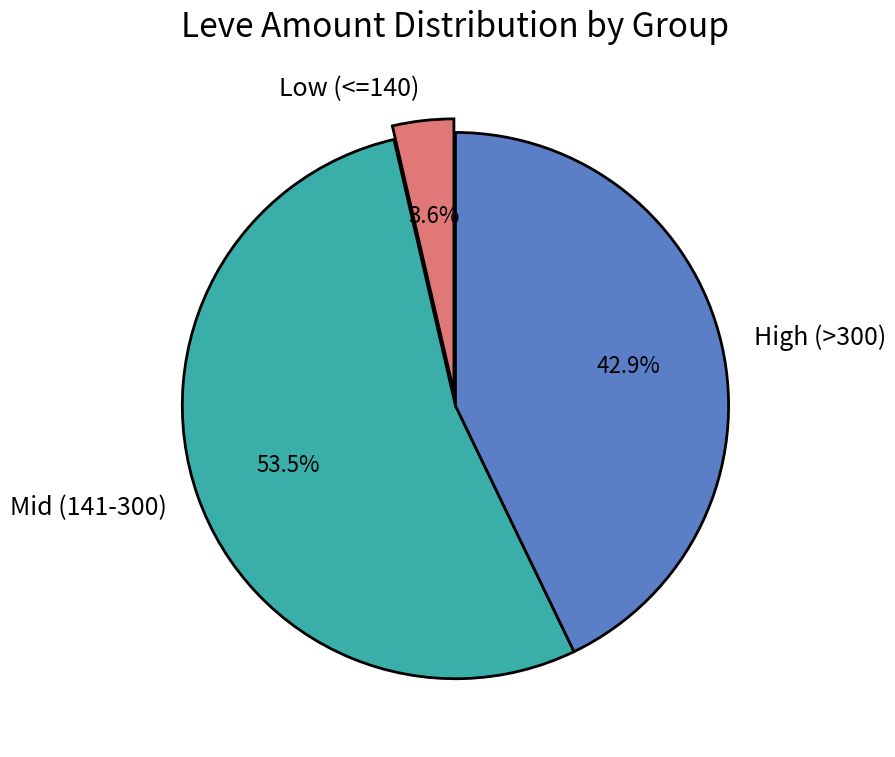

Approximately how many times larger is the value at High (>300) compared to Mid (141-300)?

0.8